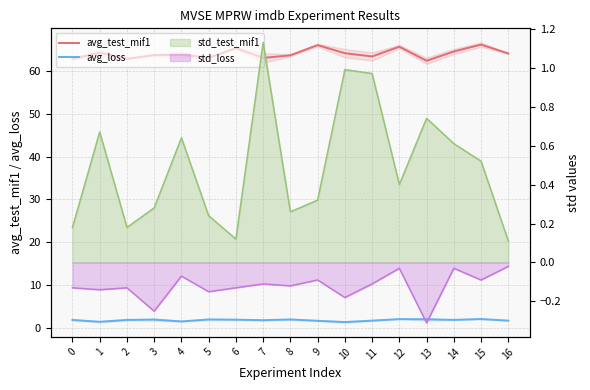

Is the value of avg_loss at 1 greater than the value of avg_test_mif1 at 6?

No